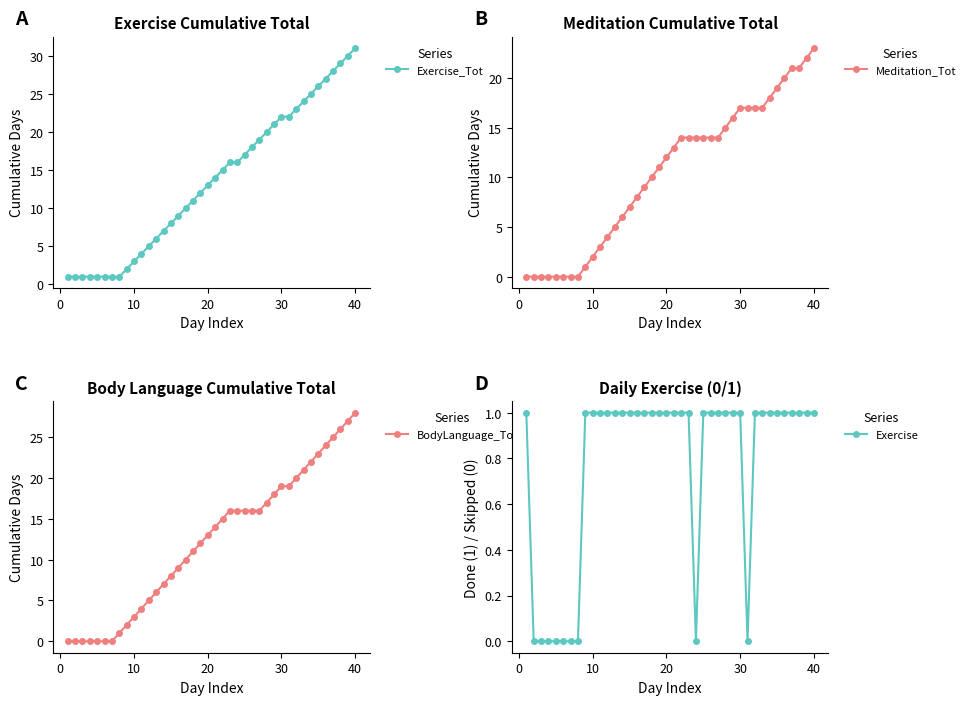

What is the average value of the Exercise series?

1